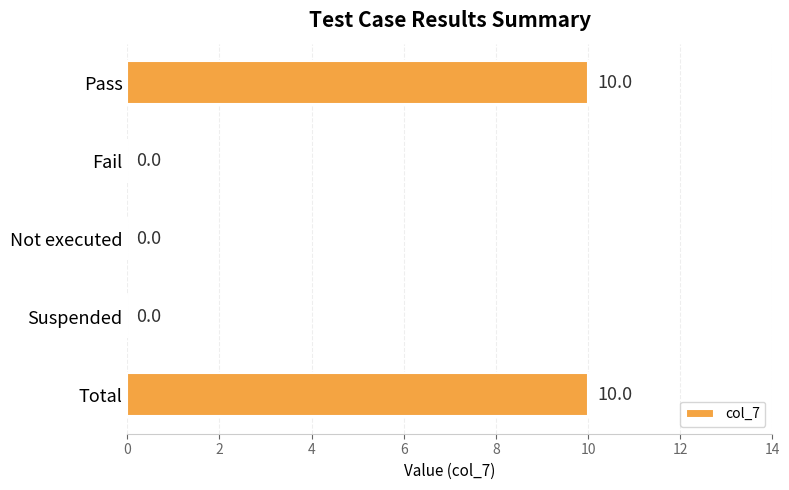

Is it true that the value at Pass is 10?

True